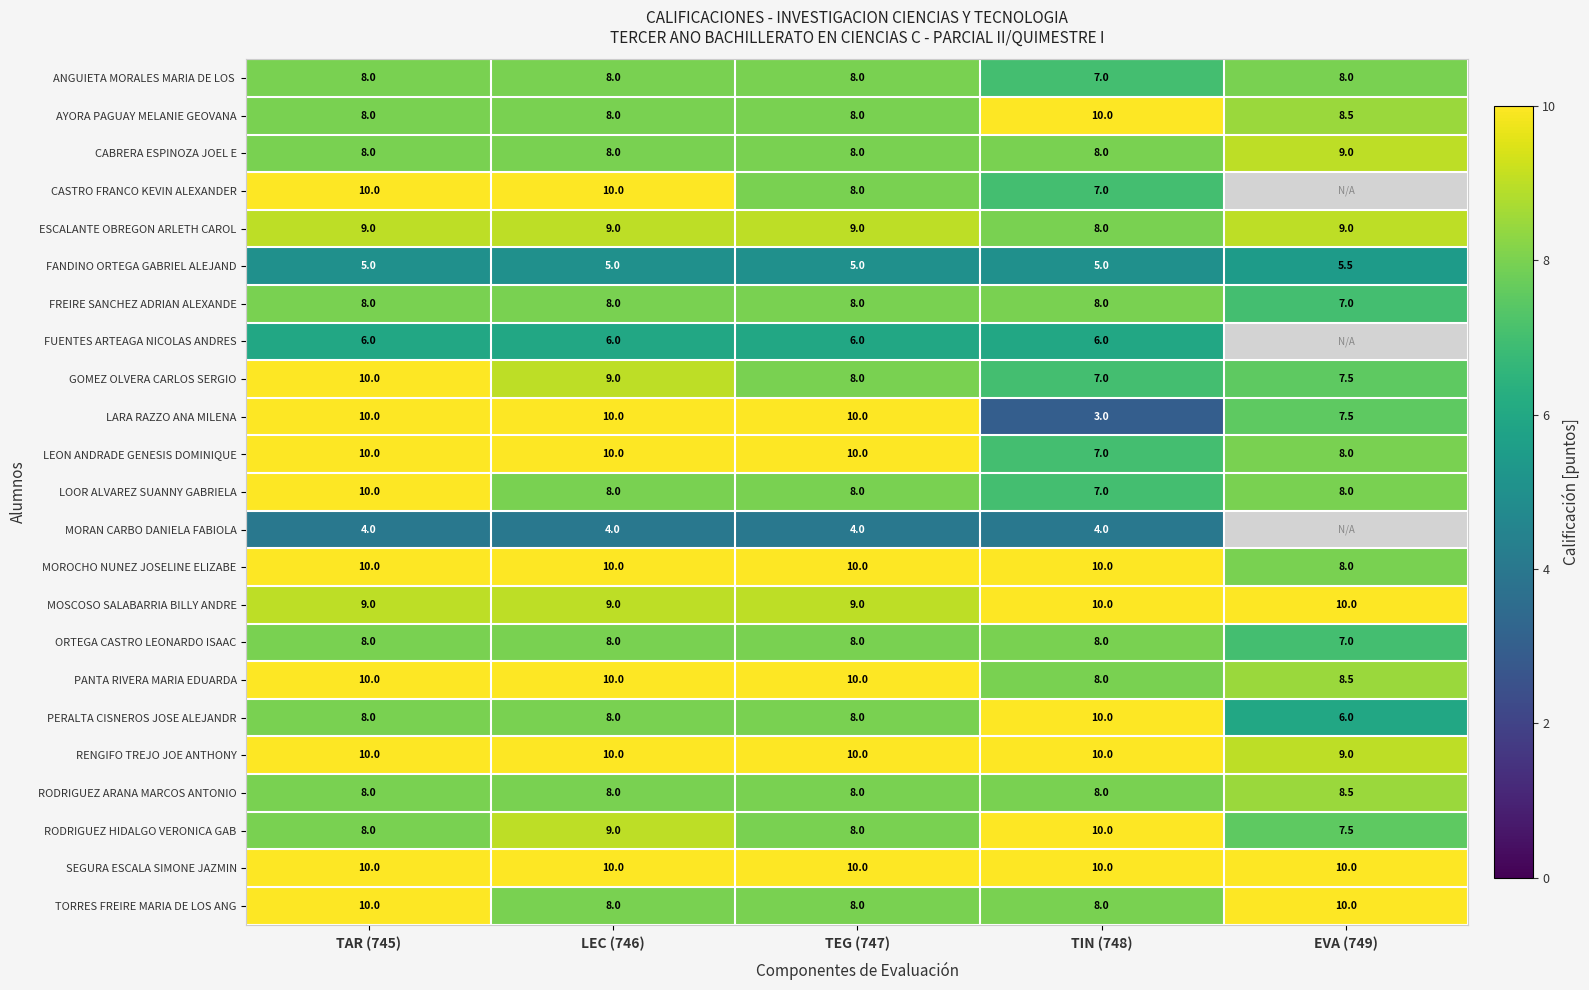

True or false: RENGIFO TREJO JOE ANTHONY has a value of 10.0 at TAR (745).

True